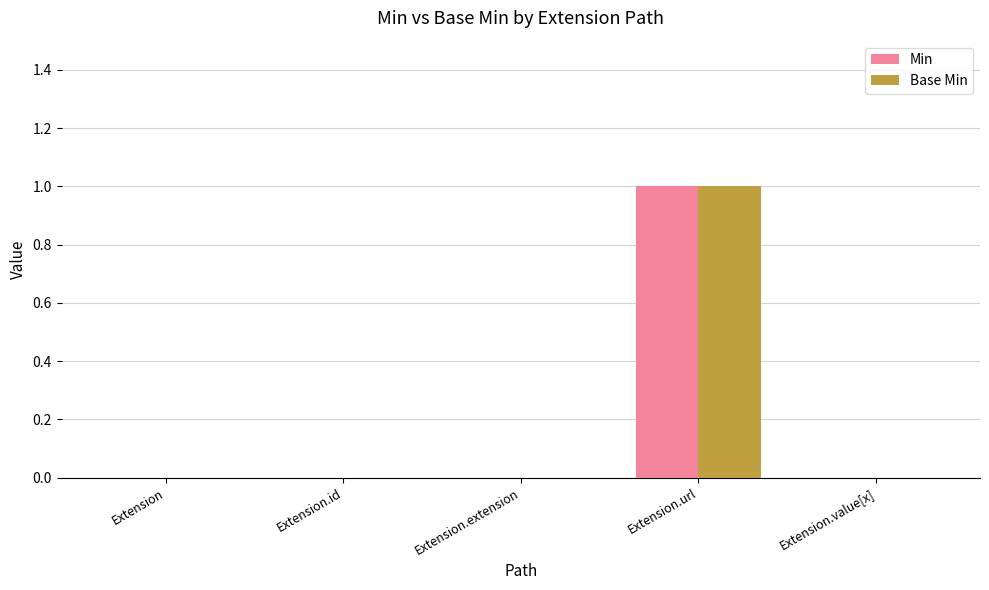

True or false: Min has a value of 1 at Extension.url.

True